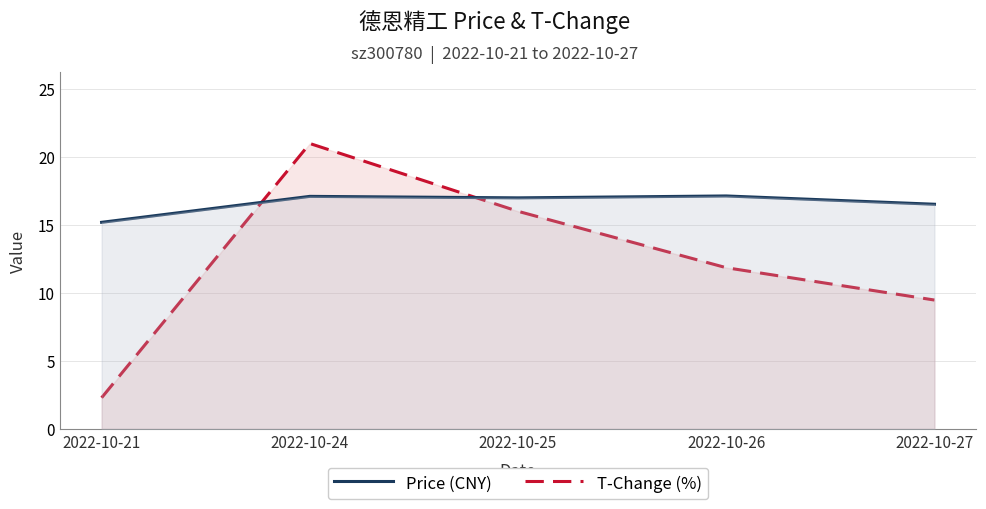

What are all the series names shown in the legend?

Price (CNY), T-Change (%)